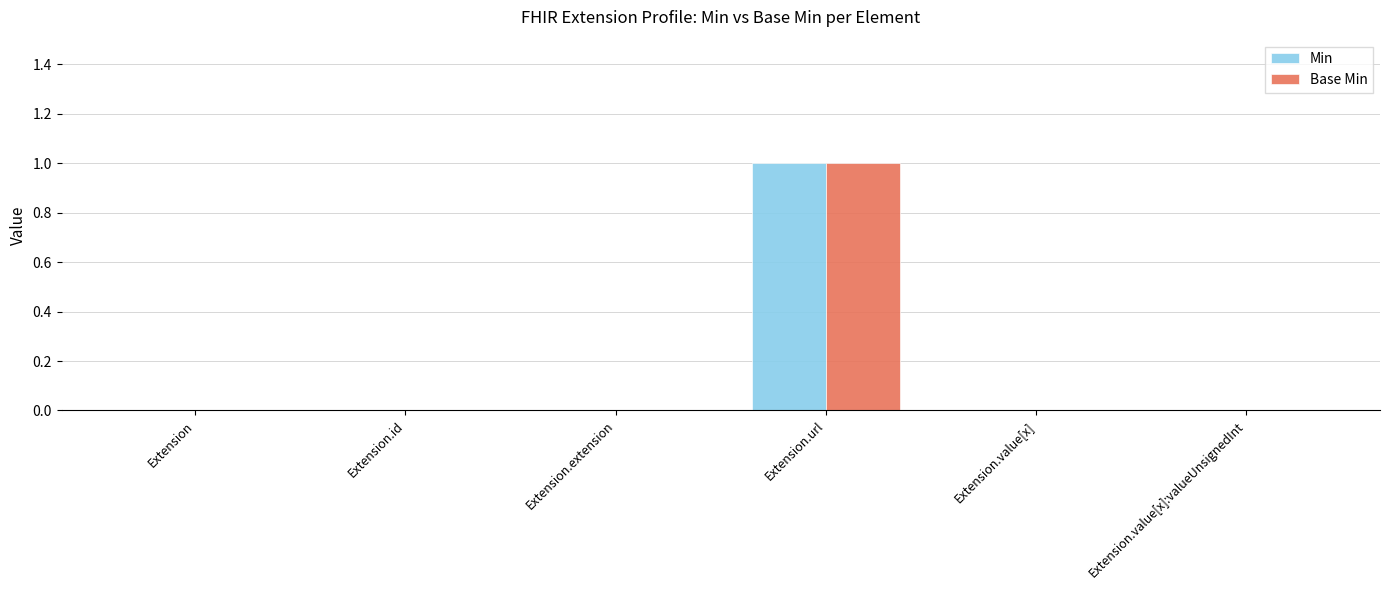

At which category does the chart reach its peak across all series?

Extension.url